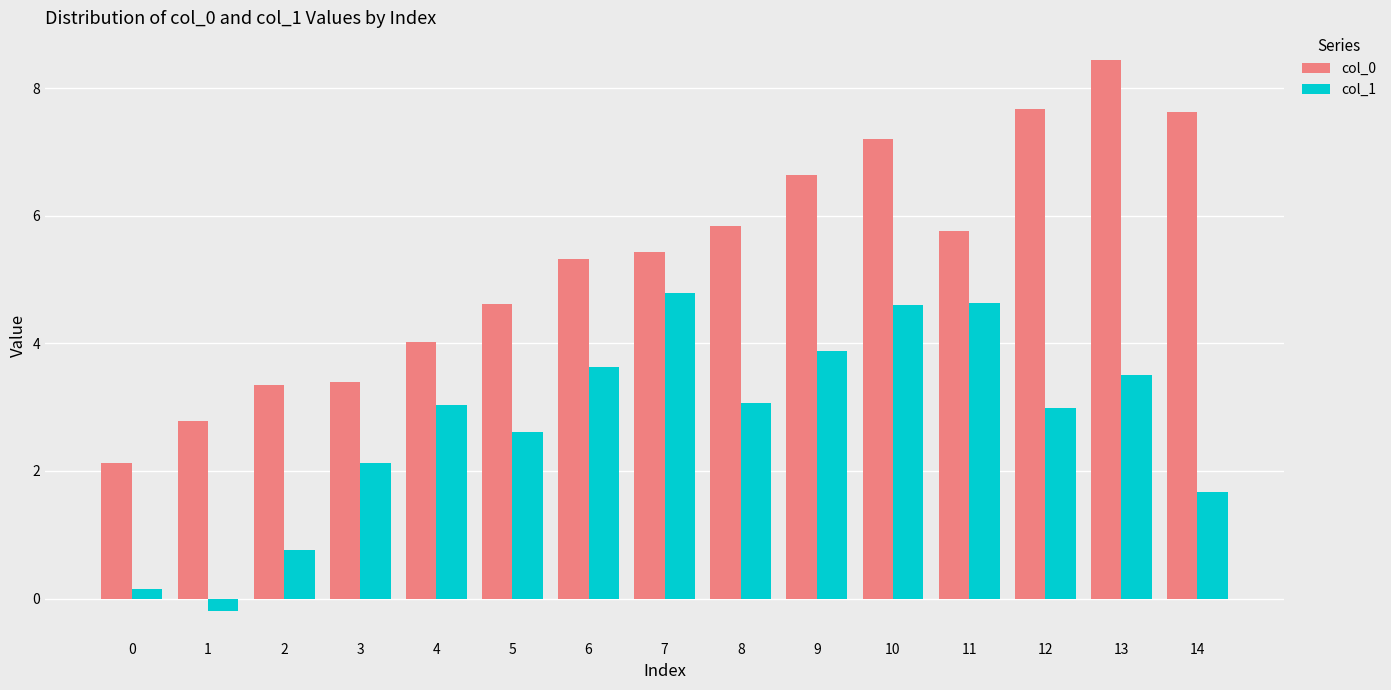

At 9, list the series in order from smallest to largest.

col_1, col_0